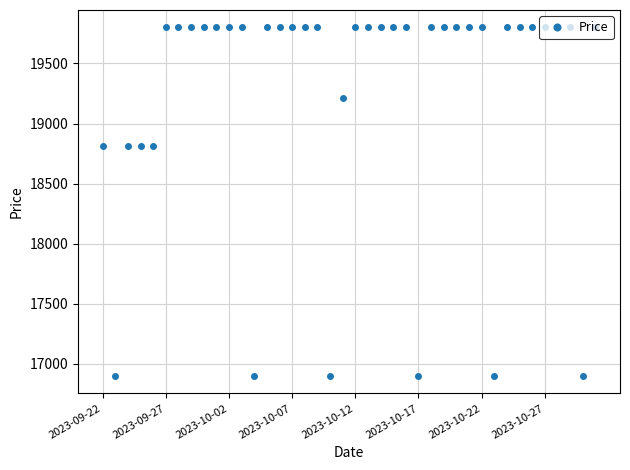

How many lines are shown in the chart?

1